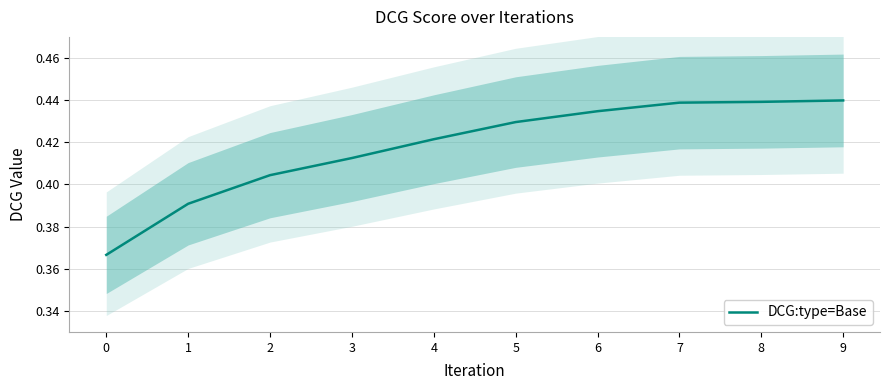

Count the number of data series in this chart.

1